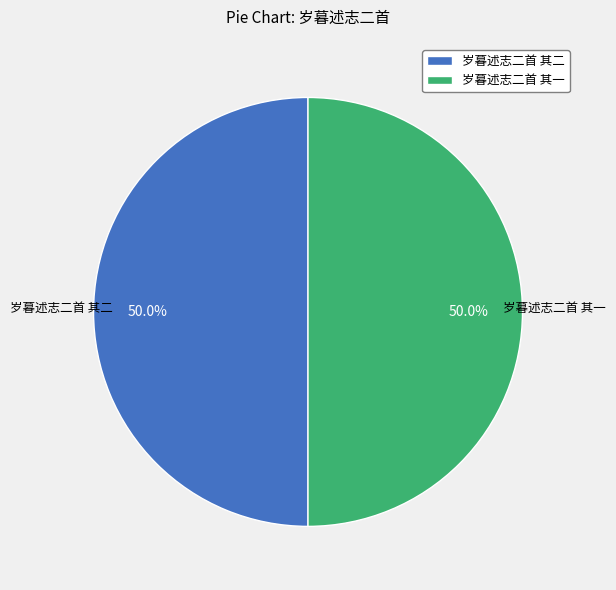

True or false: 岁暮述志二首 其二 accounts for 50% of the total.

True